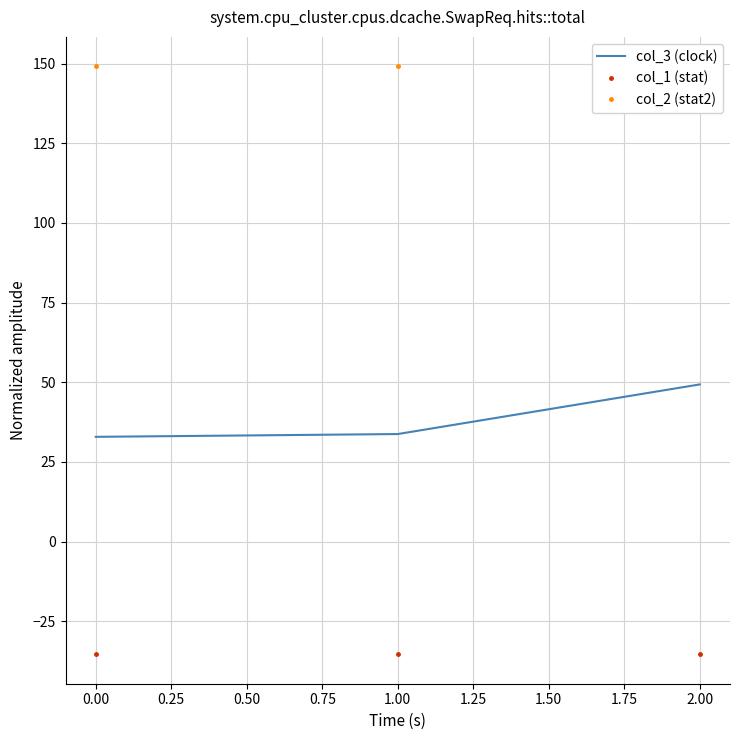

What is the average value of the col_2 (stat2) series?

149.2